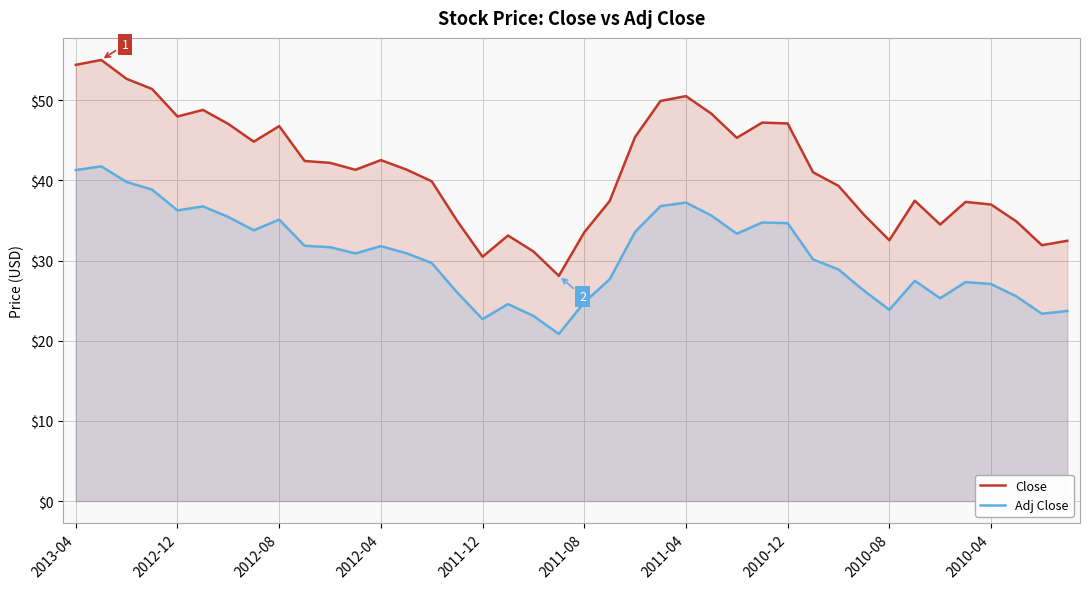

Is it true that Adj Close equals 49.6 at 2010-04?

False